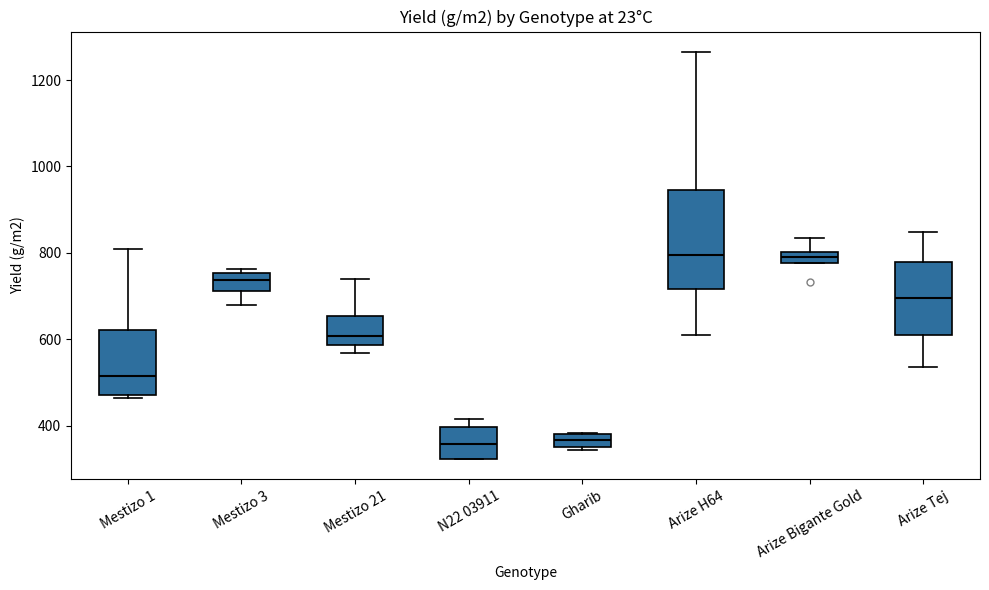

Where is the lower edge of the box for Mestizo 3 on the y-axis? The values are not printed on the chart, so give them approximately, as read against the axis.

720